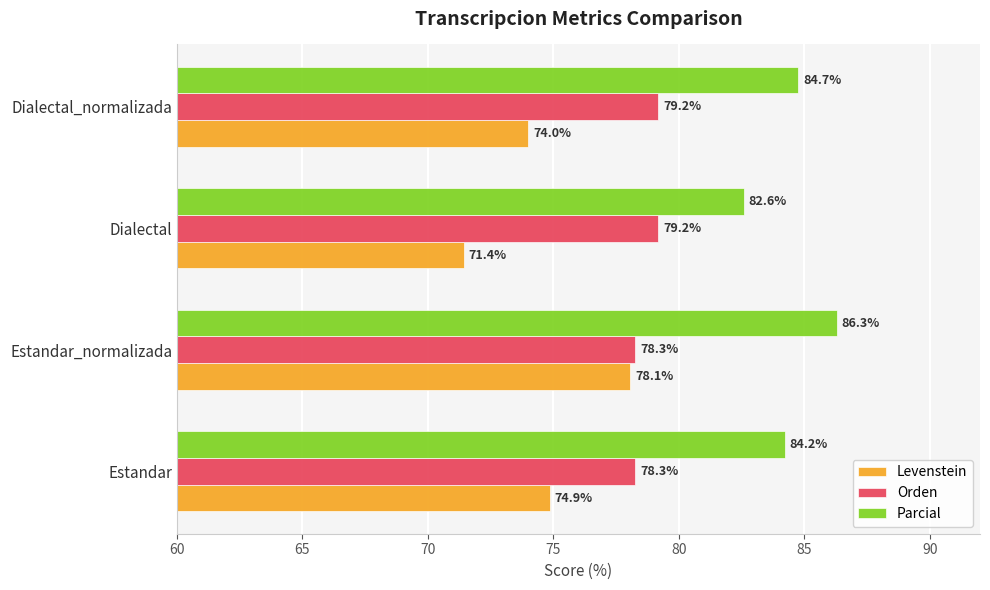

True or false: Levenstein has a value of 104.4 at Dialectal.

False